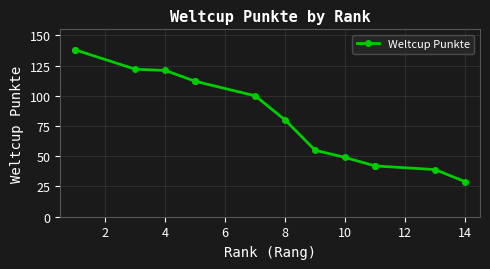

What is the sum of all values?

1179